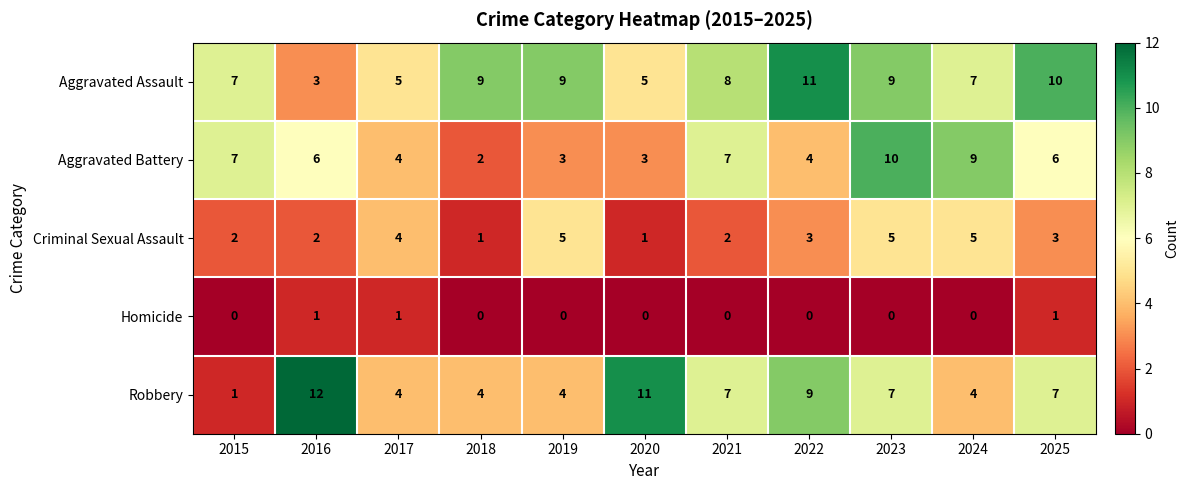

Which series has the widest spread of values?

Robbery